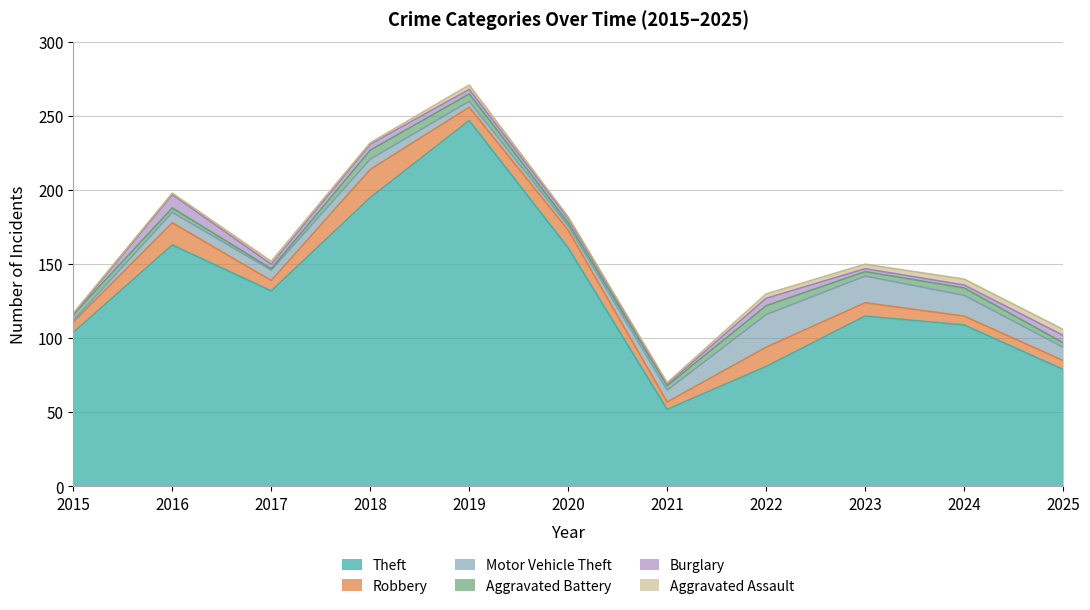

Which series changed the most between 2015 and 2017?

Theft